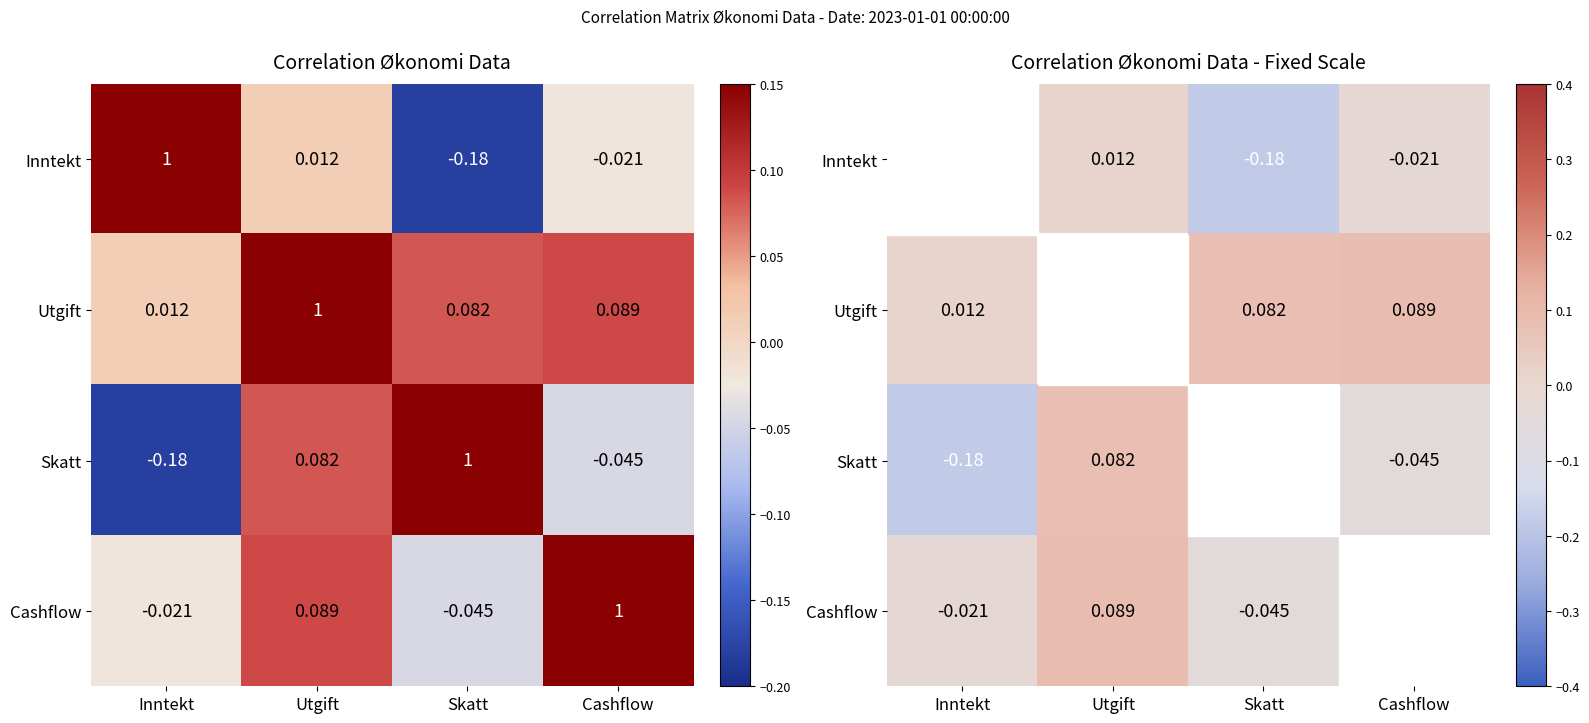

How many values in Cashflow are above zero?

1